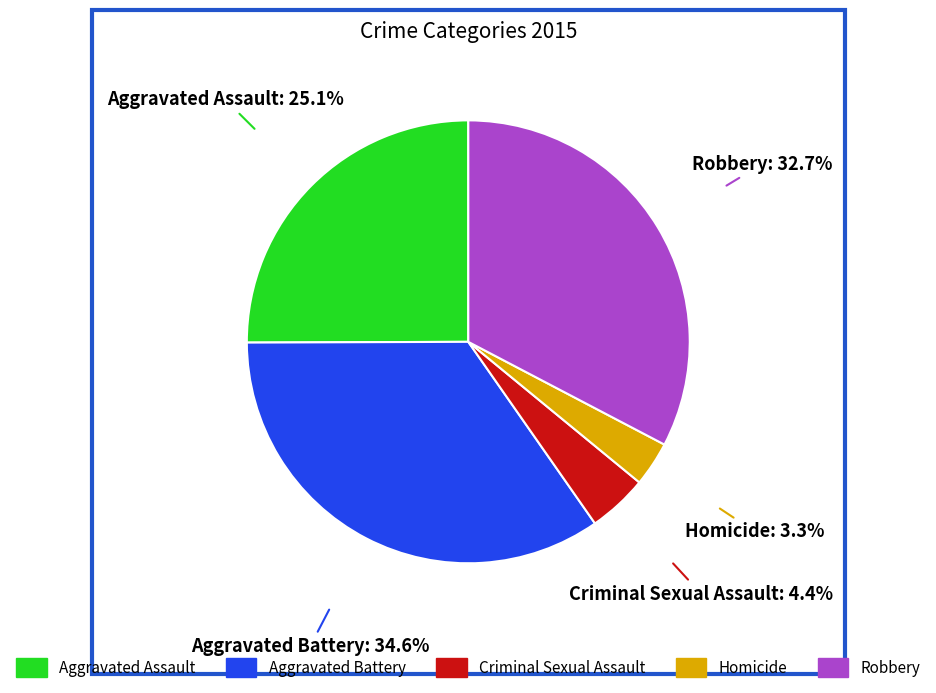

What is the largest slice in the pie chart?

Aggravated Battery